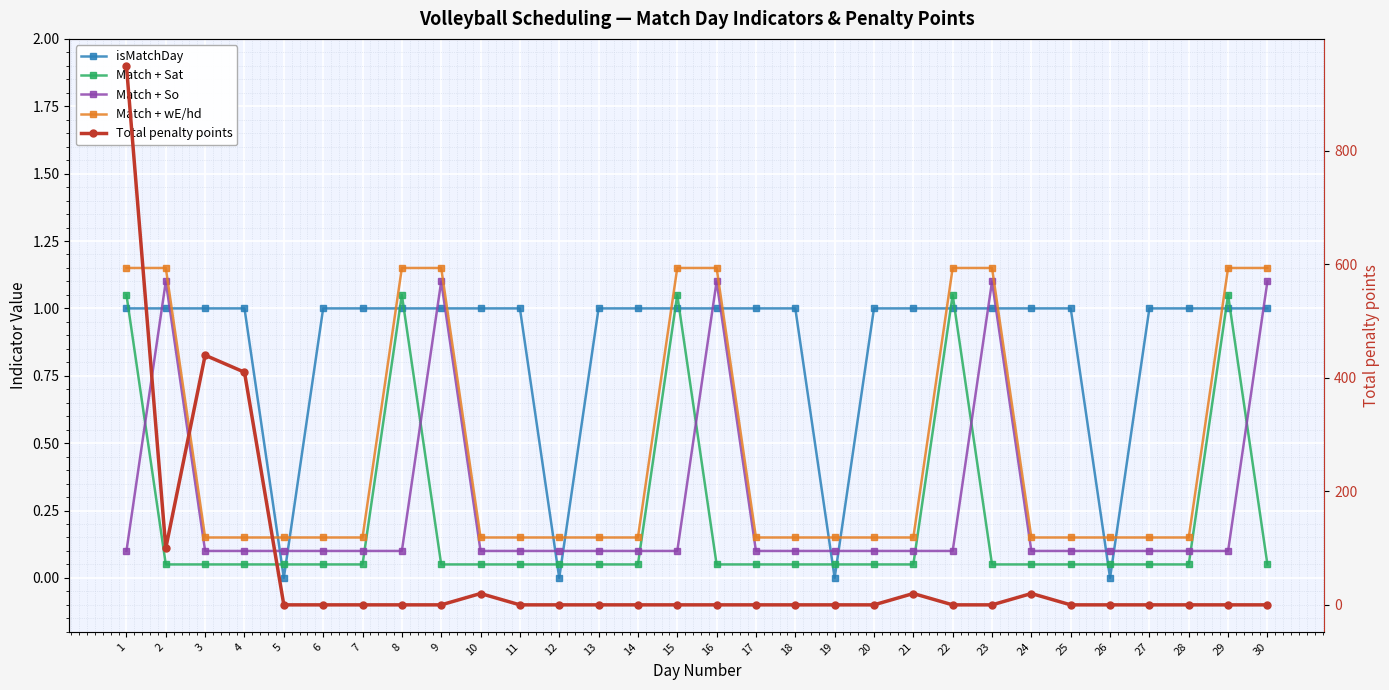

What is the total value across all series at 1?

953.3